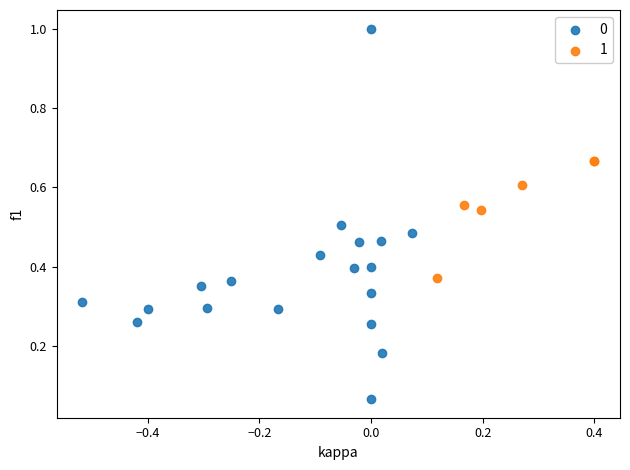

Which series contains the lowest Y value?

0